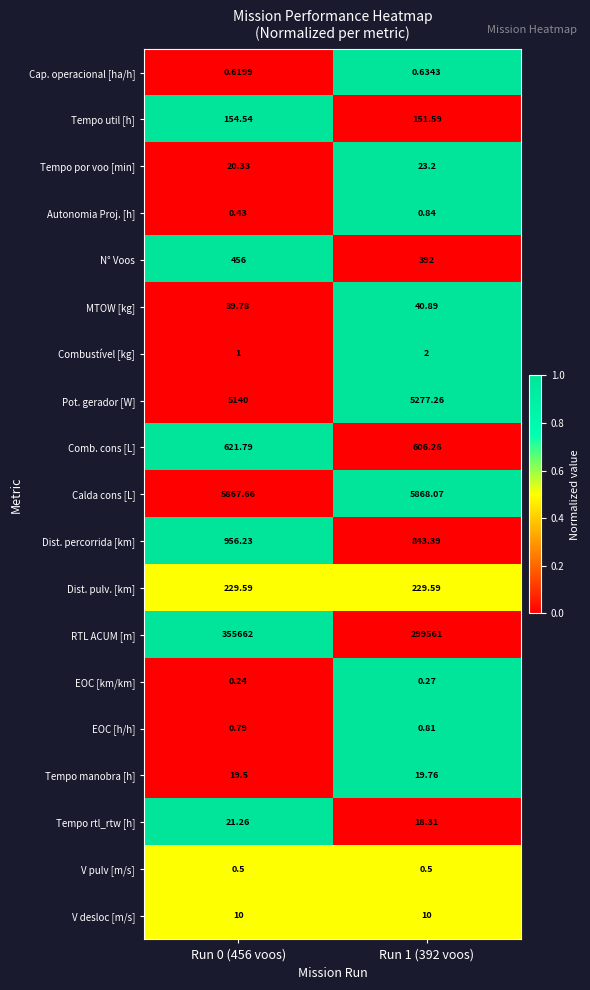

How many data points in RTL ACUM [m] are less than 355662?

1